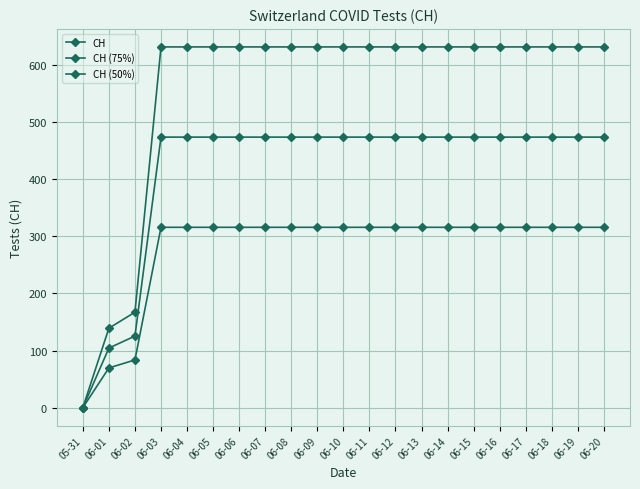

Does the chart have visible grid lines?

Yes